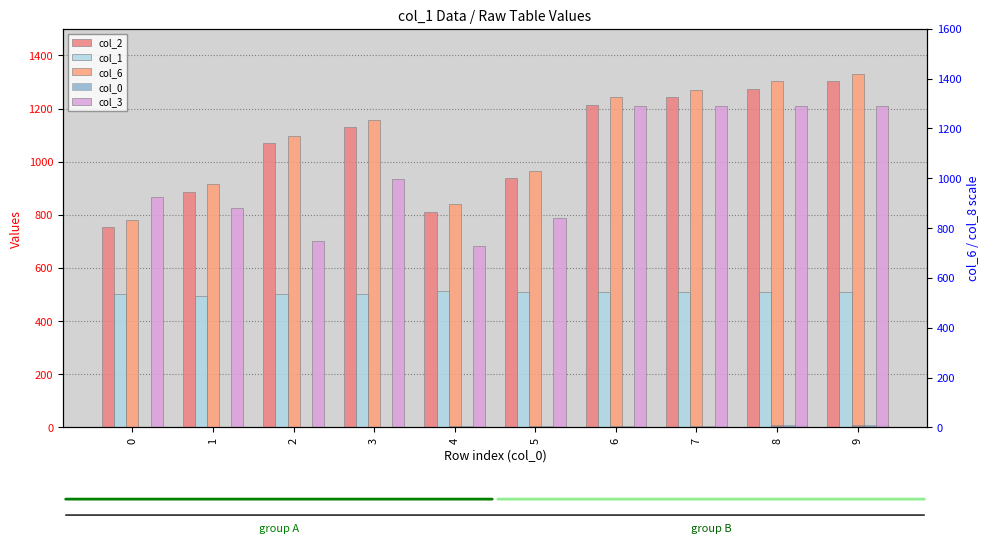

Reading right to left, what are all the values shown in this chart?

col_2: 1302	1272	1242	1212	938	810	1129	1072	887	753
col_1: 508	508	508	508	508	515	502	502	496	503
col_6: 1330	1302	1271	1242	966	839	1155	1098	915	781
col_0: 9	8	7	6	5	4	3	2	1	0
col_3: 1208	1208	1208	1208	788	683	936	701	825	867